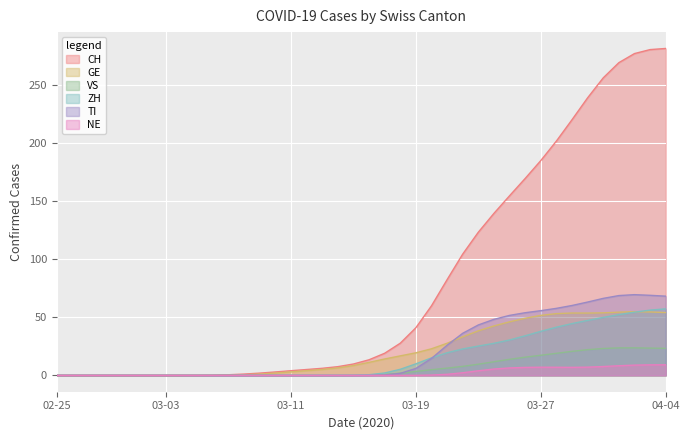

How many data points in ZH are above 0?

23